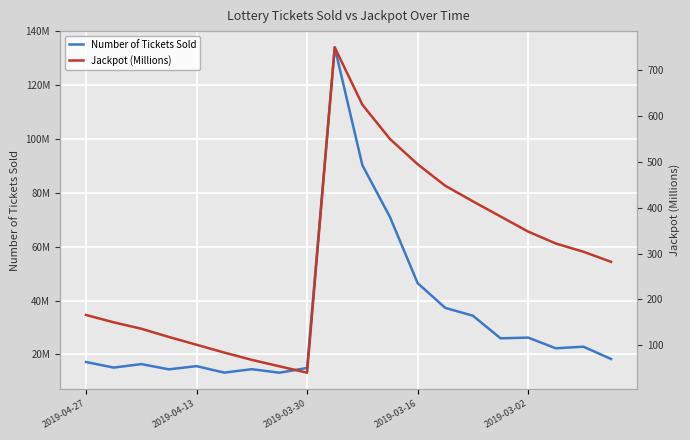

Where does the Number of Tickets Sold series first go above 22296012?

9